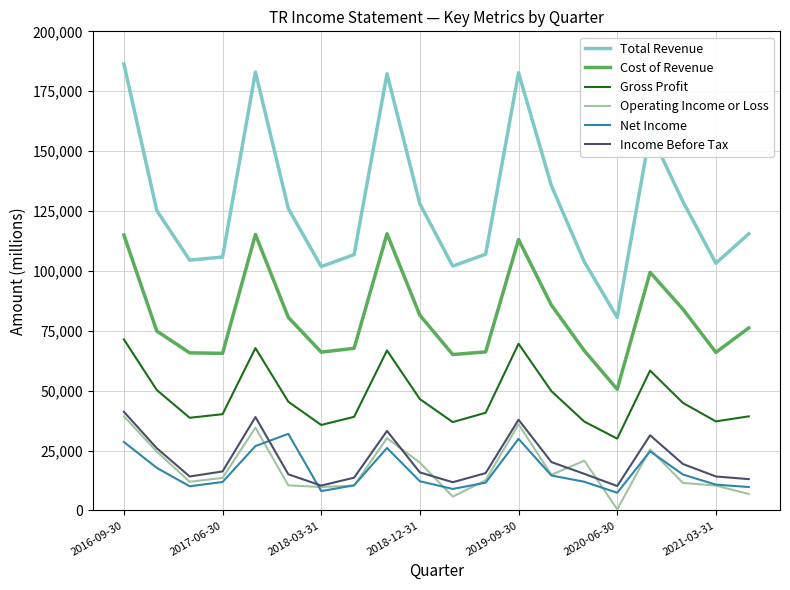

True or false: Gross Profit and Total Revenue cross at least once.

False